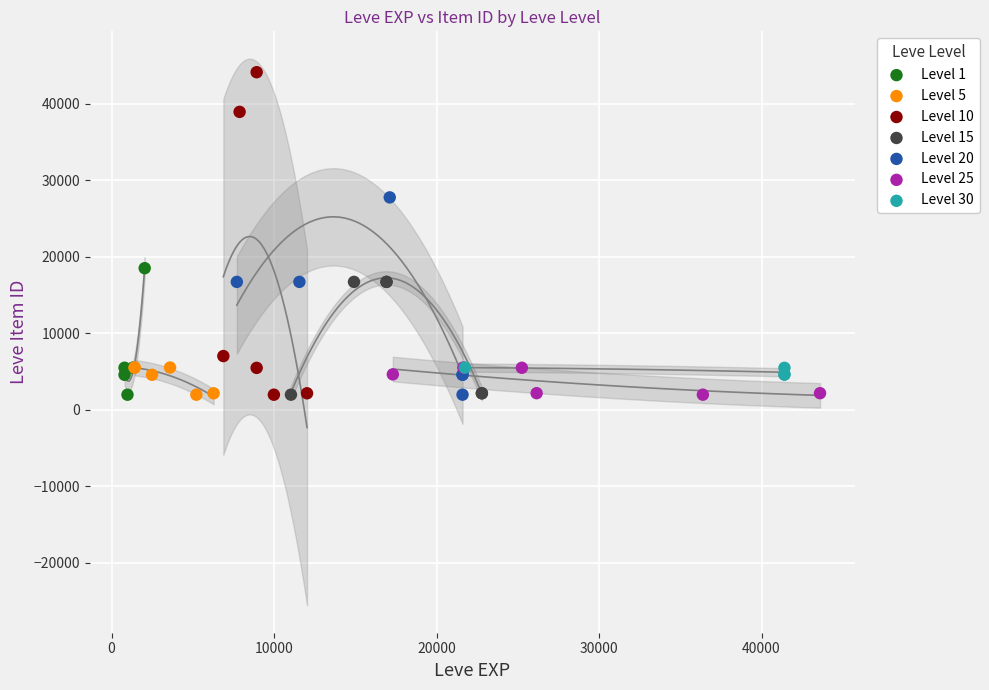

Which series has the widest spread of Y values?

Level 10